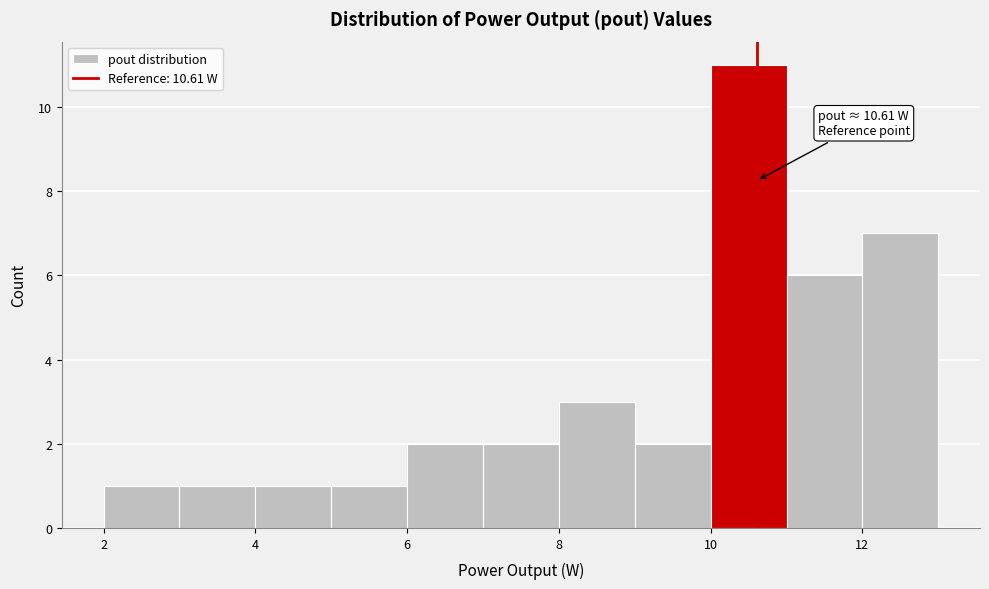

Which range on the x-axis has the tallest bar?

10 to 11